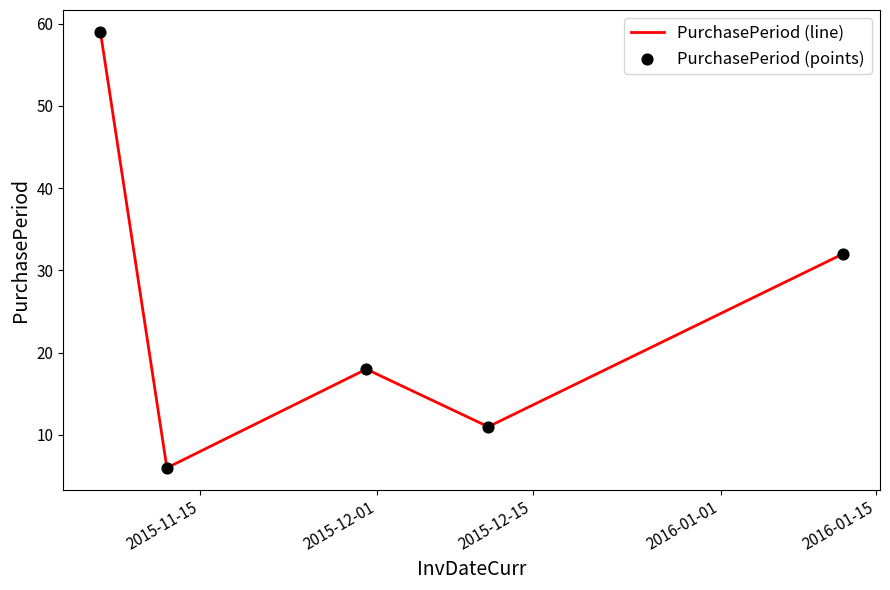

What is the average value?

25